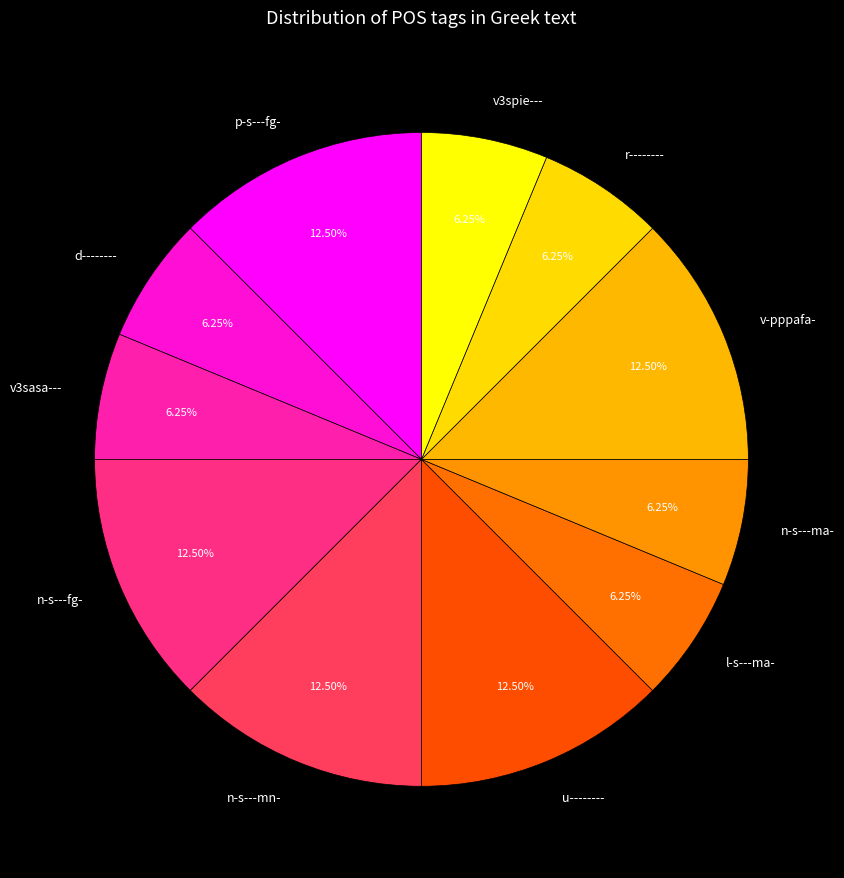

What is the ratio of the value at n-s---fg- to the value at v3sasa---?

2.0